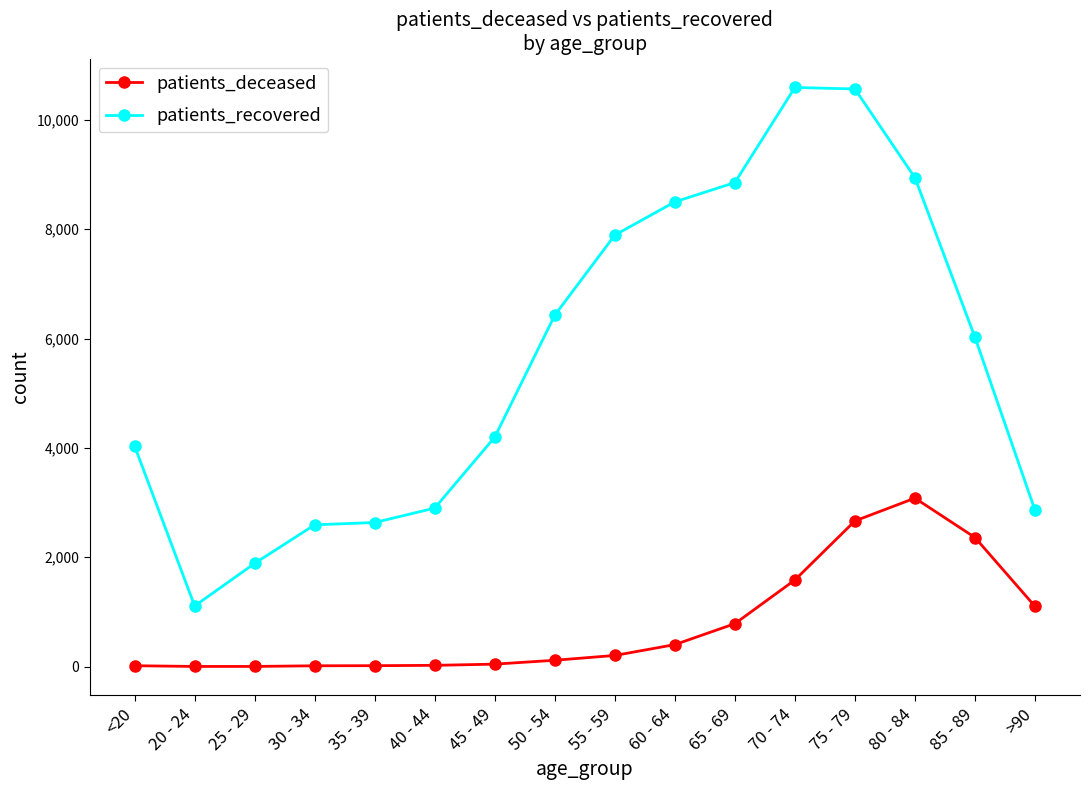

What is the label of the 1st point from the right?

>90